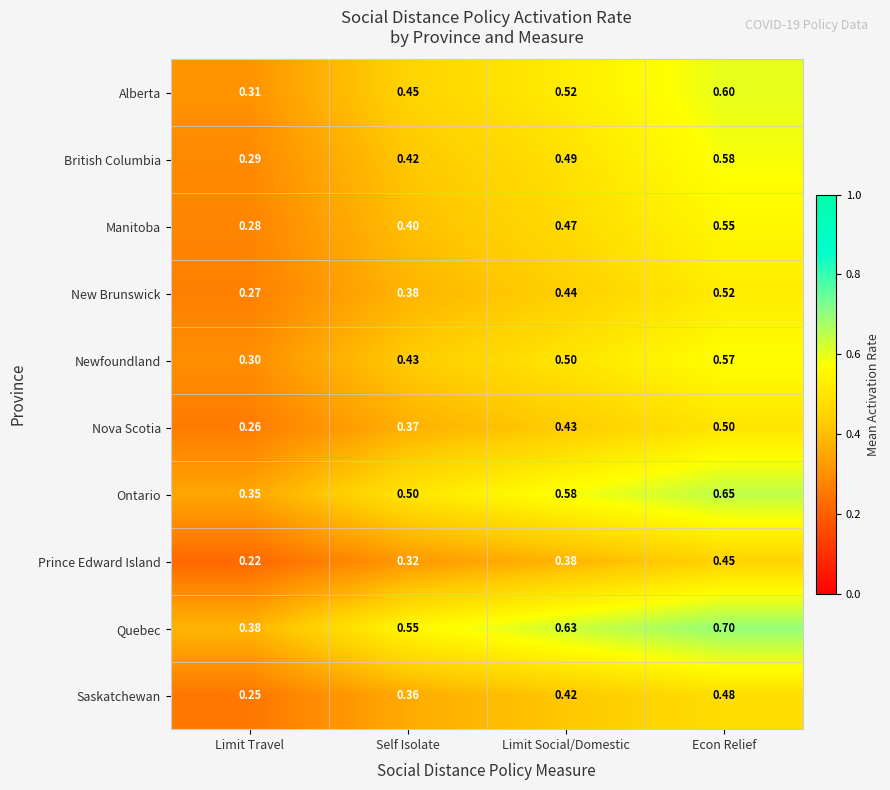

Which series changed the most between Limit Travel and Self Isolate?

Quebec